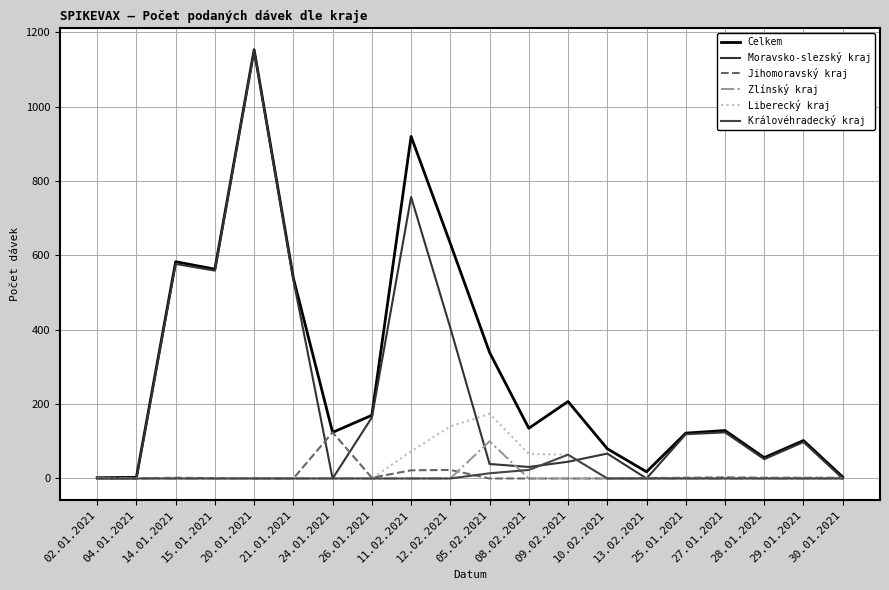

Which series ends up on top after the final intersection of Liberecký kraj and Jihomoravský kraj?

Liberecký kraj